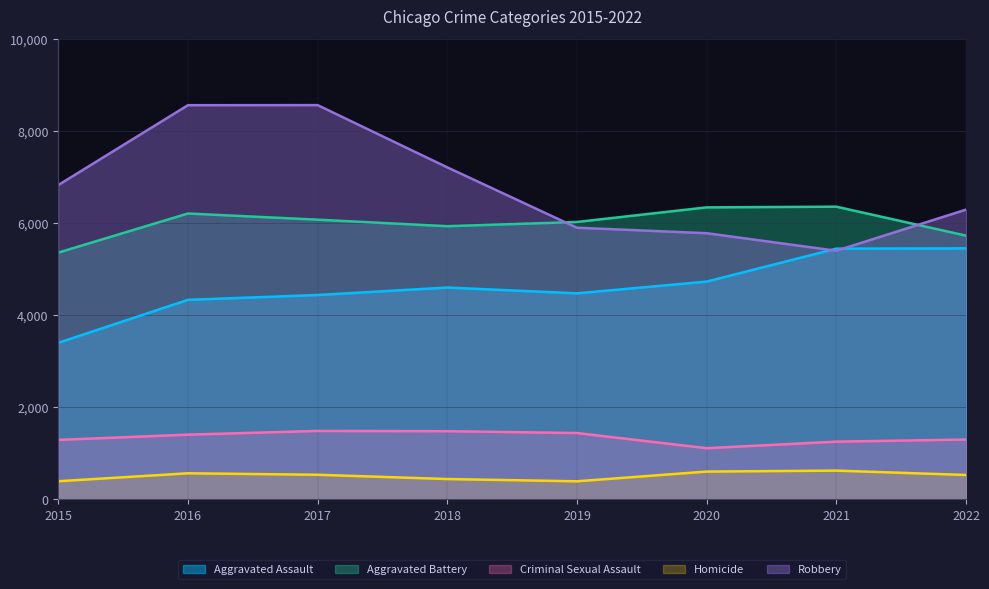

Does the chart display data point markers on the line(s)?

No